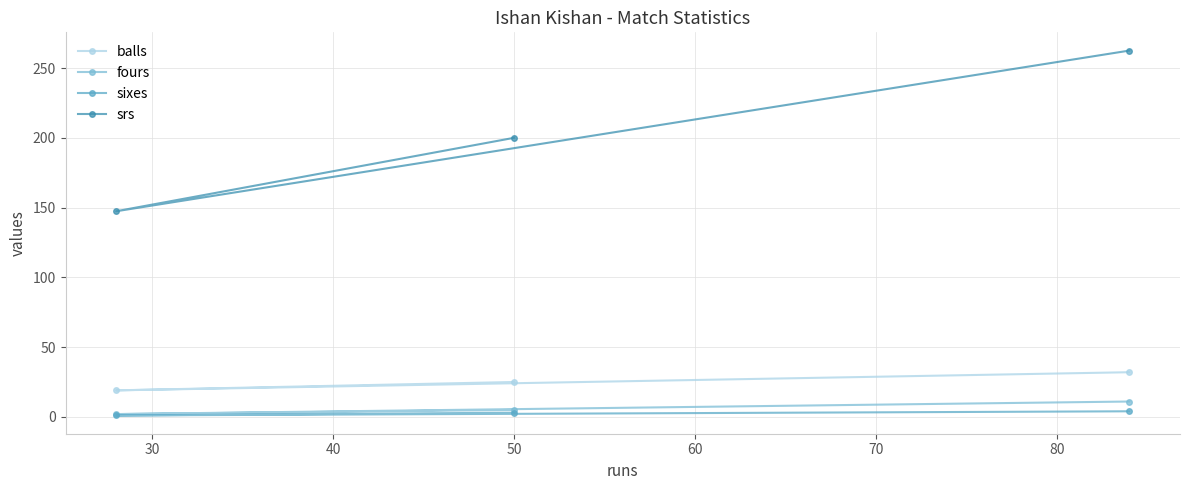

Does the chart have visible grid lines?

Yes